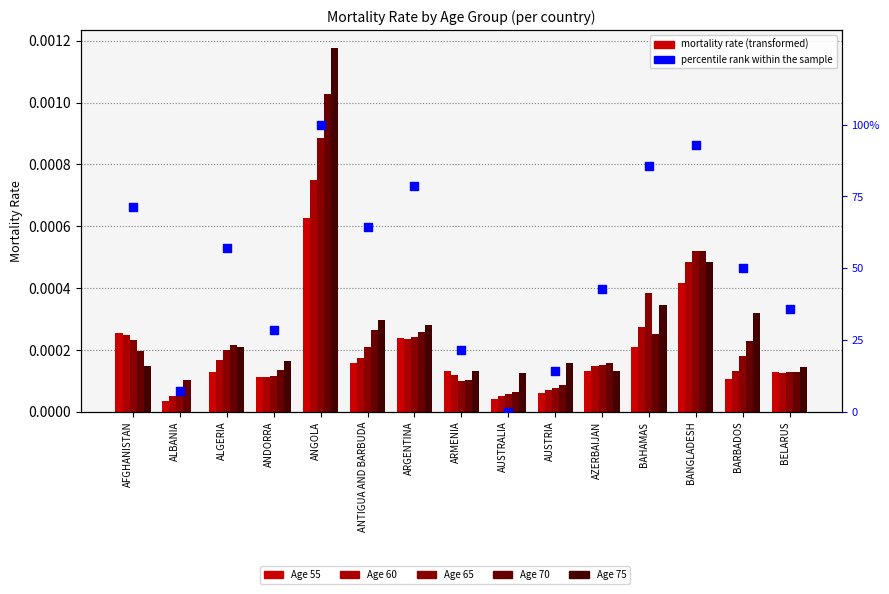

What is the total value across all series at ALGERIA?

57.1